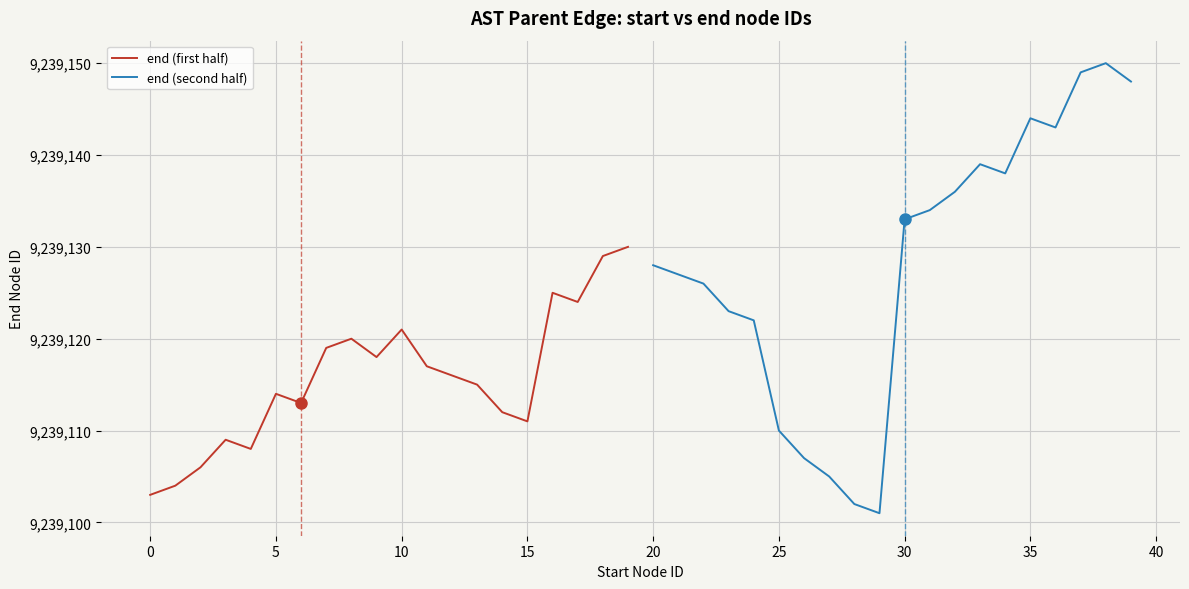

What is the average value of the end (first half) series?

9239116